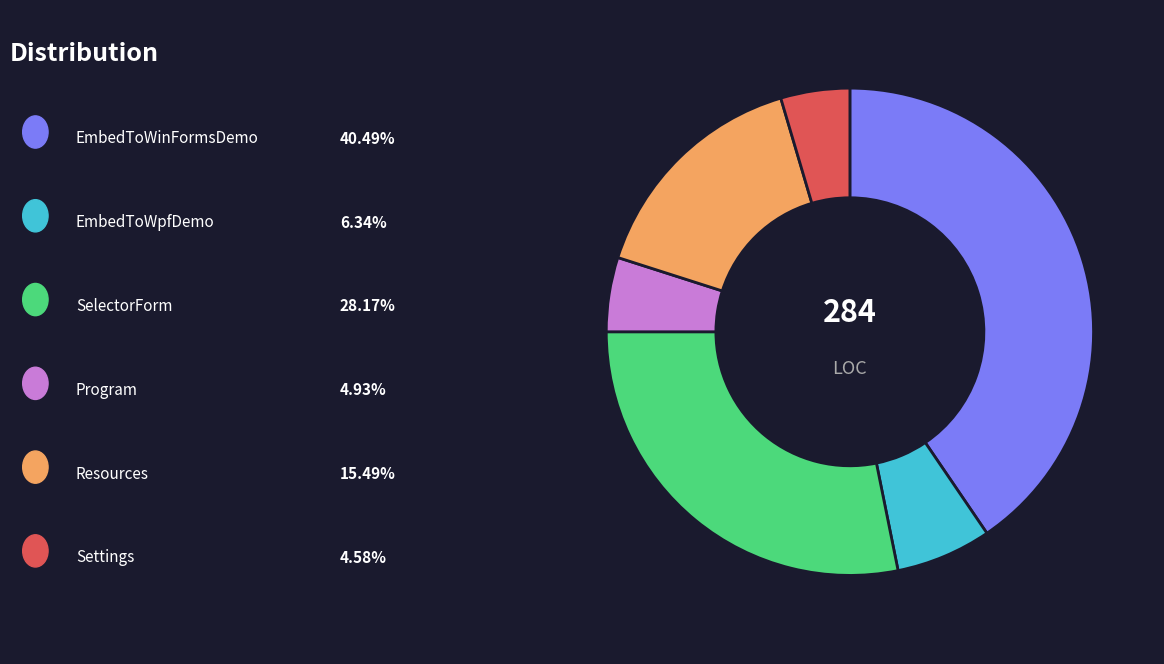

Does any single category account for the majority?

No